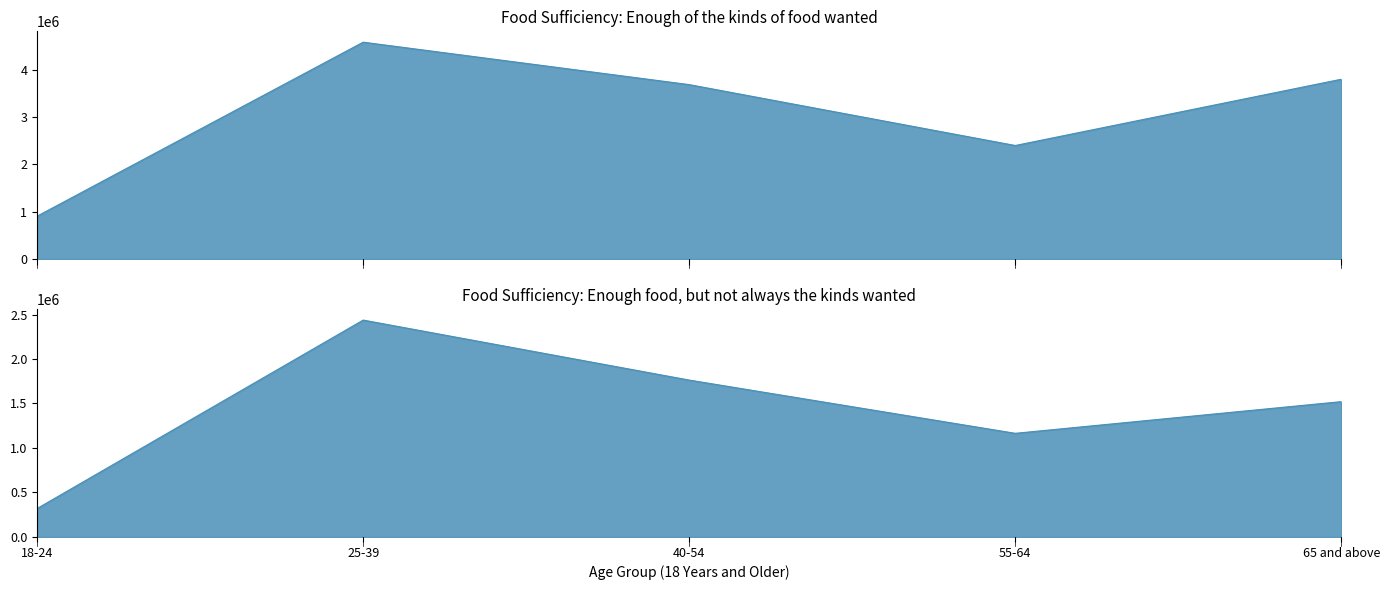

How many data points does each series have?

5